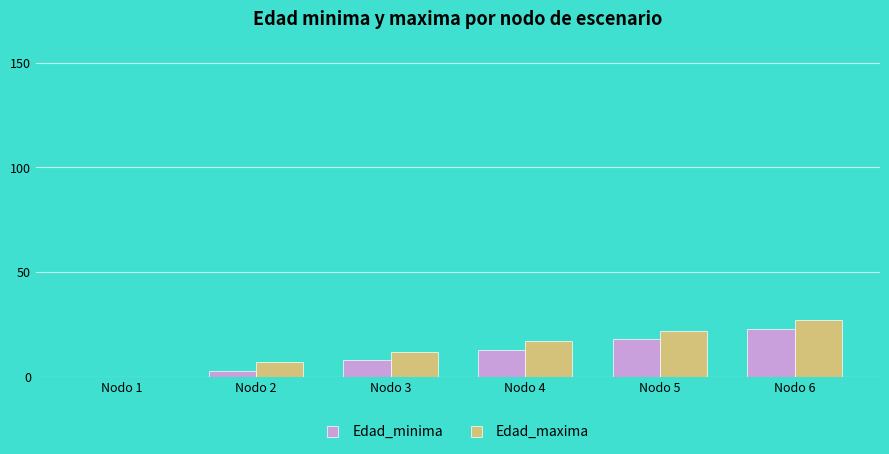

What is the average value of the Edad_minima series?

11